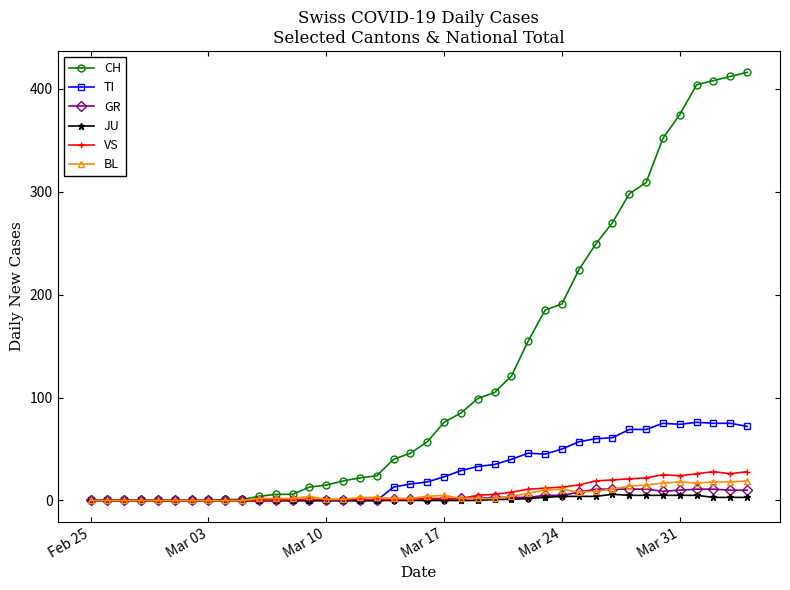

What is the maximum value for BL?

19